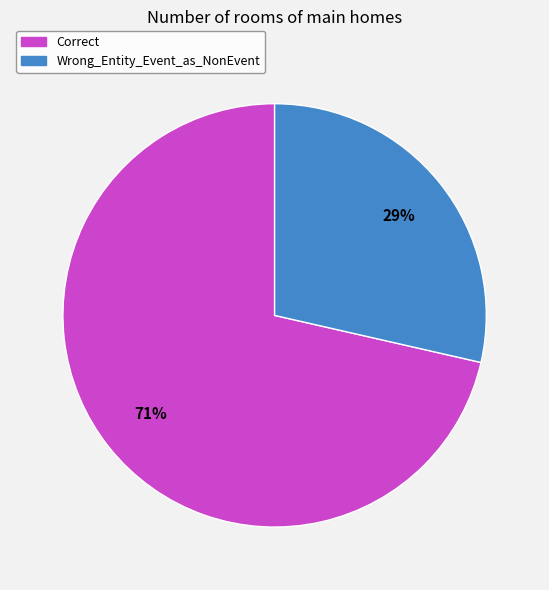

Do Correct and Wrong_Entity_Event_as_NonEvent together represent more than half of the pie?

Yes